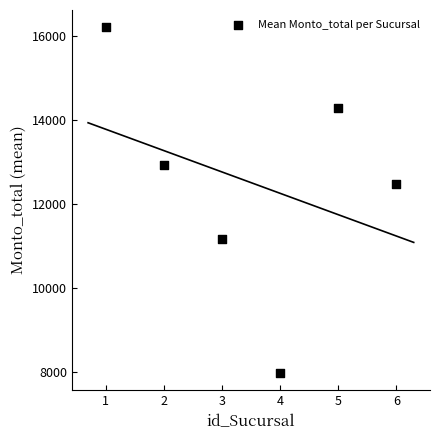

What Y value in the scatter plot is closest to 12097?

12480.8